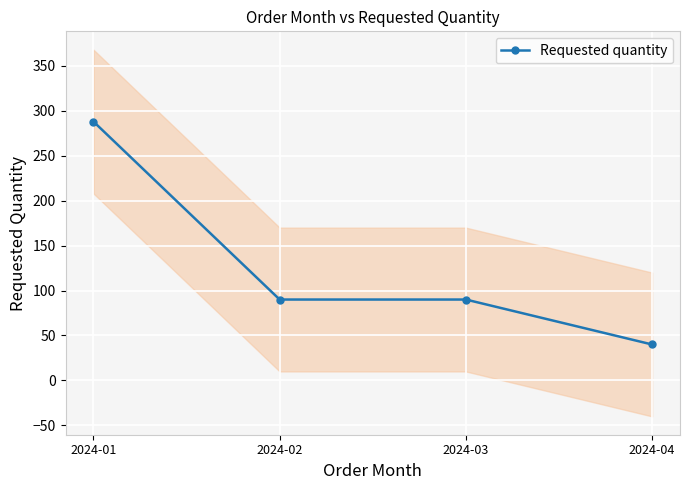

The value at 2024-01 is 484. True or false?

False